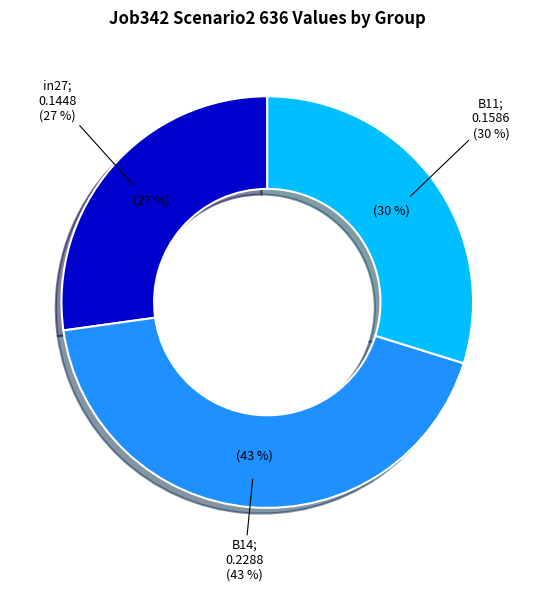

Is it true that B14 is 43% of the pie?

True